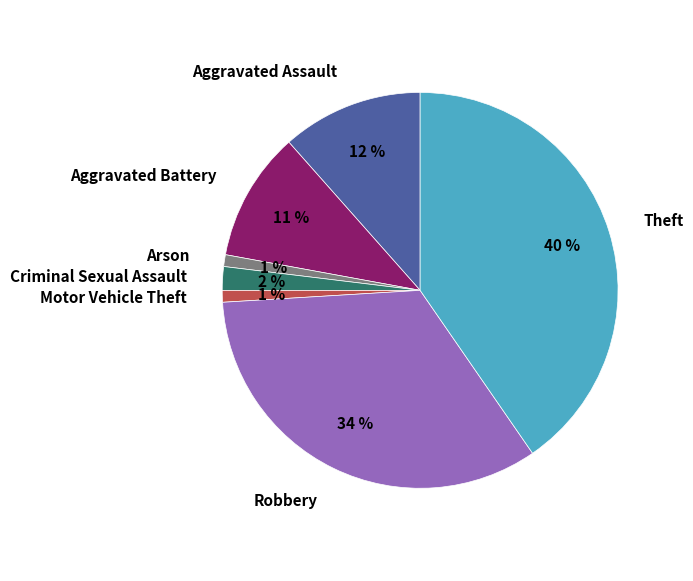

To the nearest percent, what is the difference between the largest and smallest slice percentages?

39%